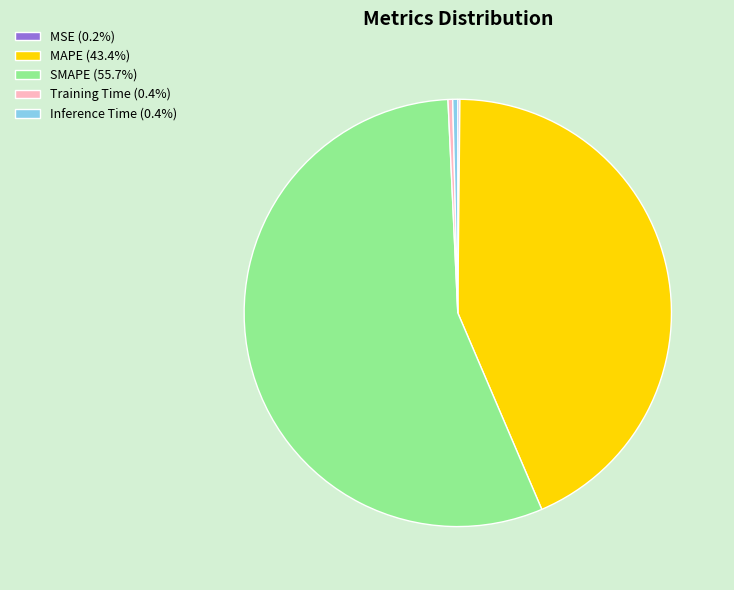

Do Training Time and SMAPE together represent more than half of the pie?

Yes